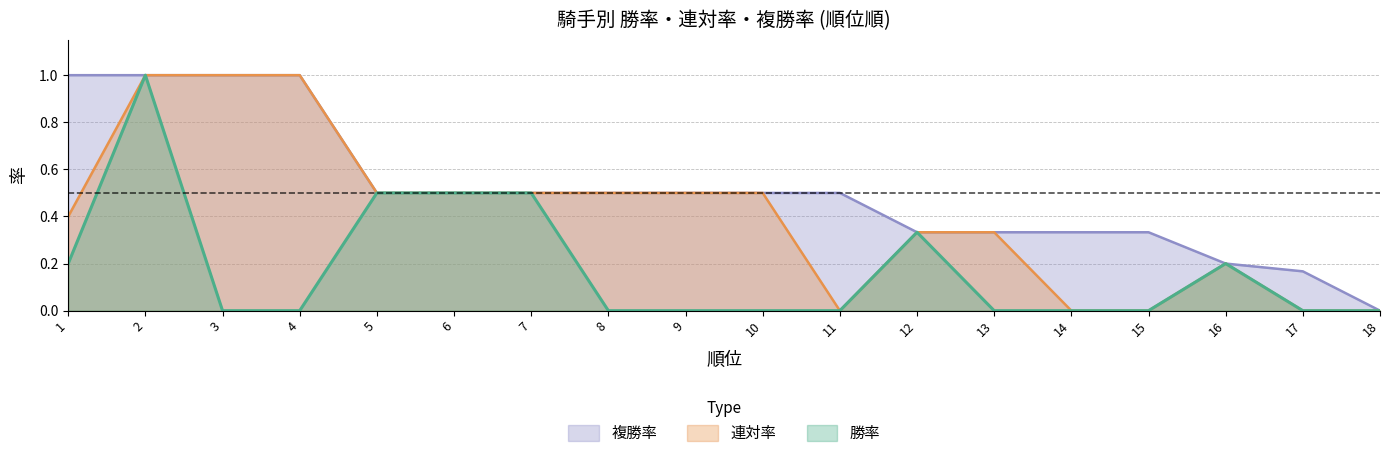

True or false: 連対率 and 勝率 cross at least once.

False